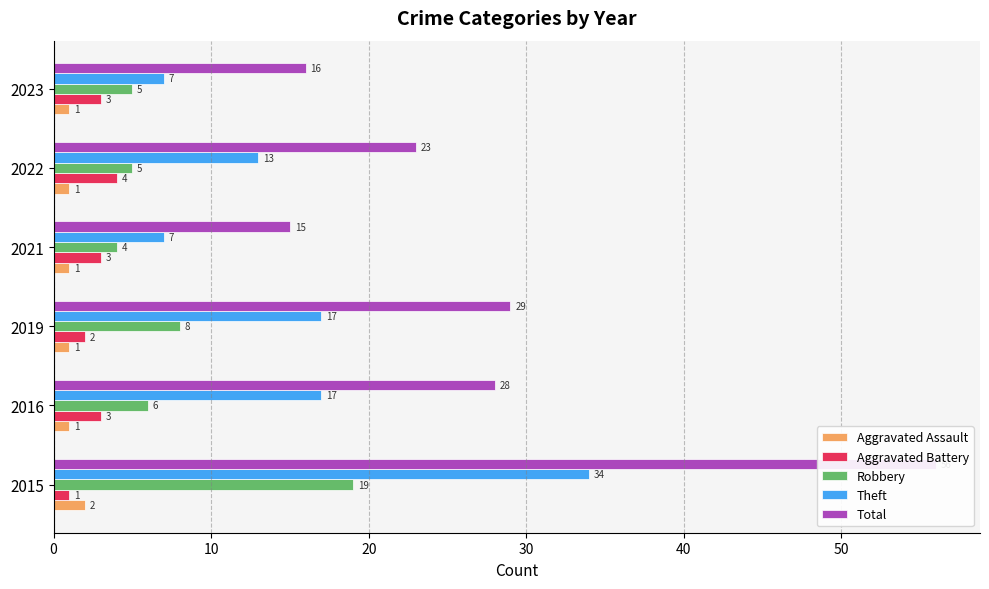

Which series has the largest total across all categories?

Total